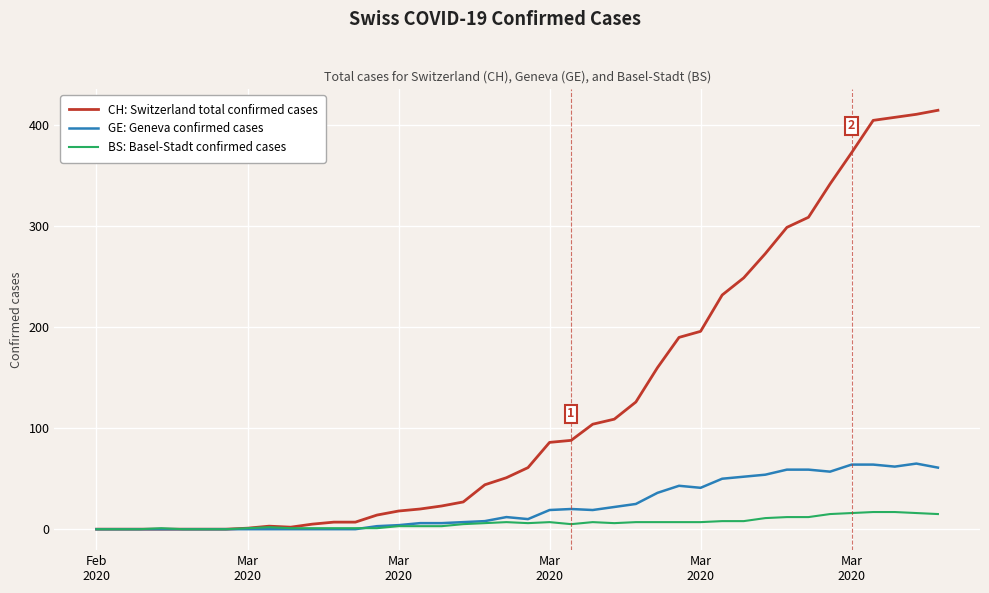

List the series in order of their peak value, highest first.

CH: Switzerland total confirmed cases, GE: Geneva confirmed cases, BS: Basel-Stadt confirmed cases